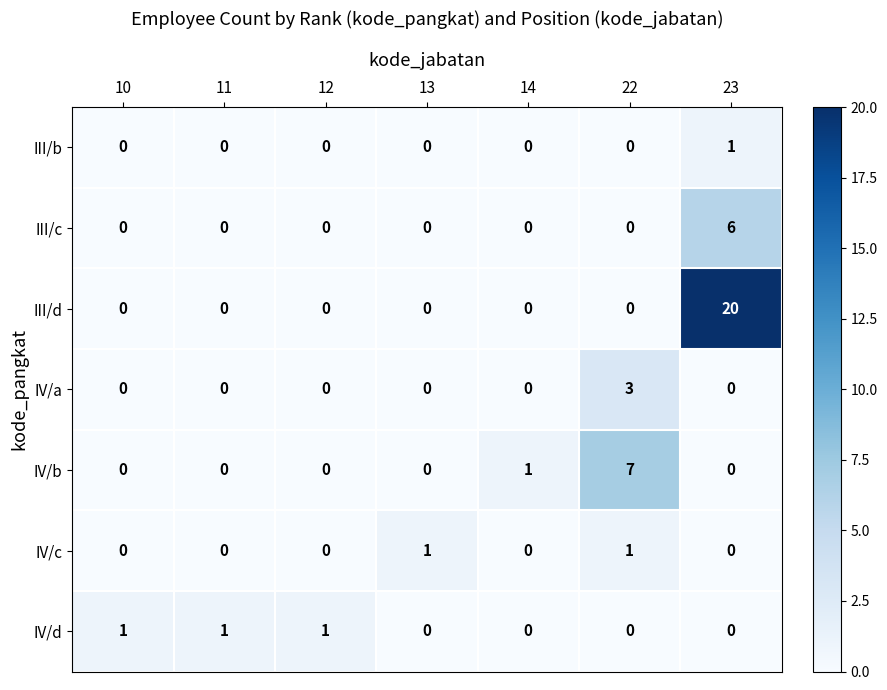

What is the difference between the maximum and minimum values in the IV/b series?

7